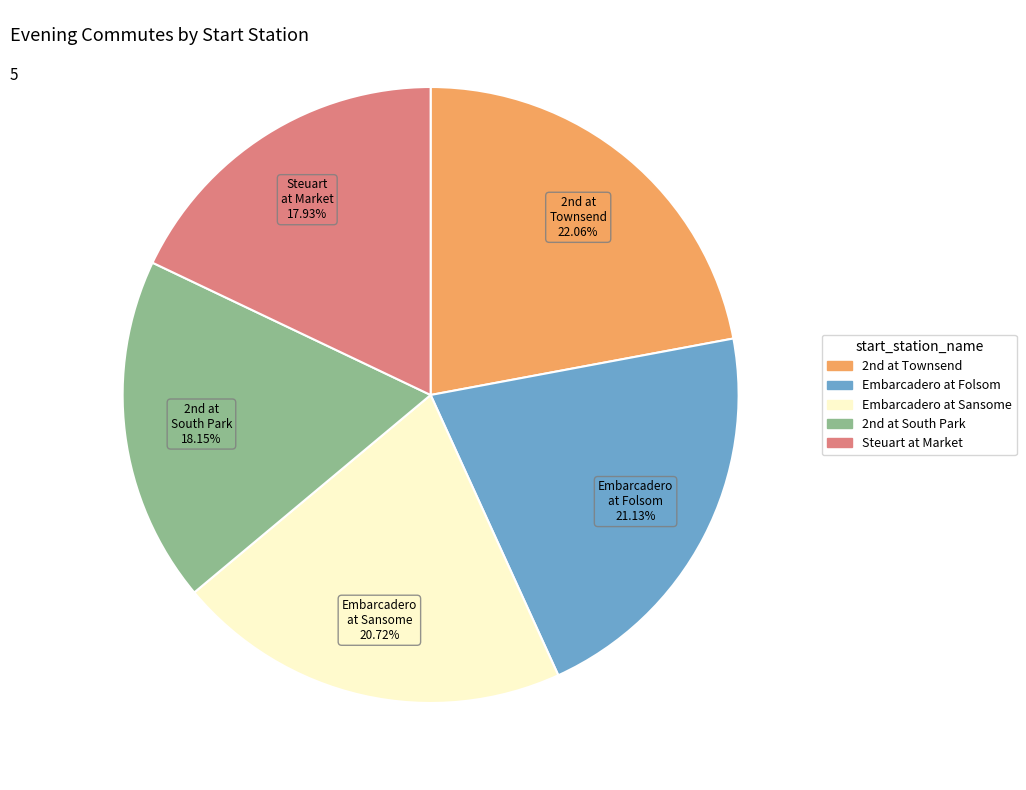

How many slices are in this pie chart?

5